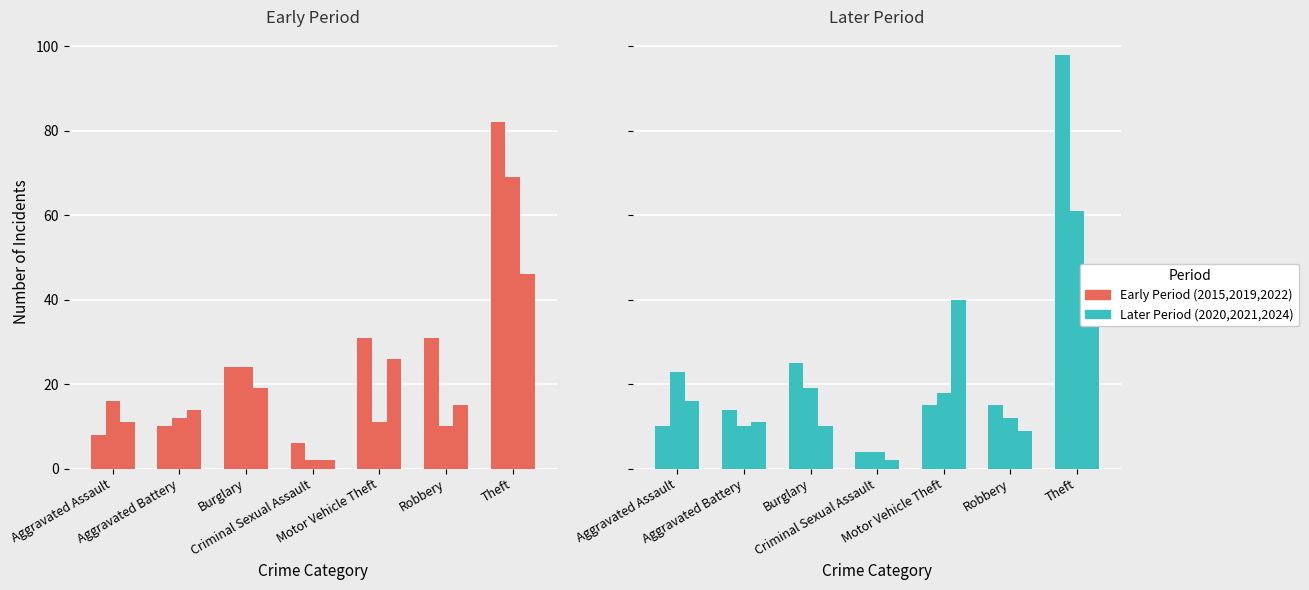

What is the spread (max minus min) of values at Motor Vehicle Theft?

29